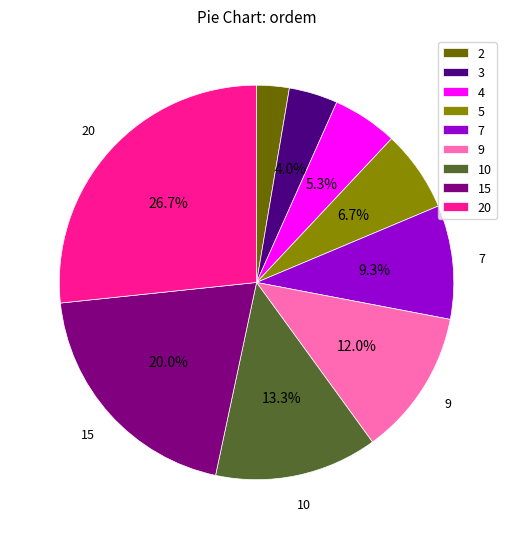

Which slice is the largest?

20